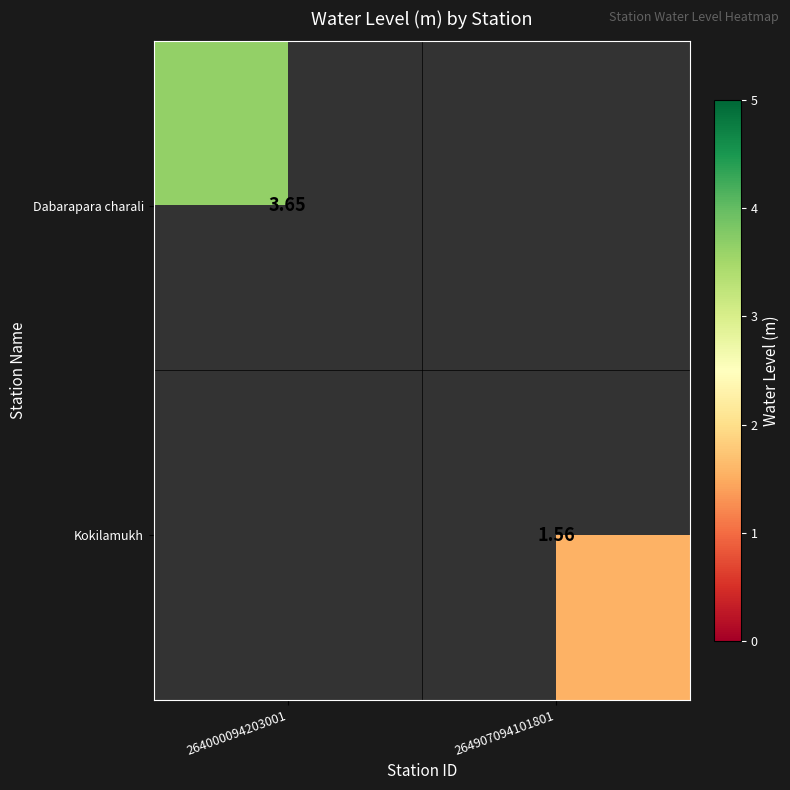

Is it true that Dabarapara charali equals 3.6 at 264000094203001?

True